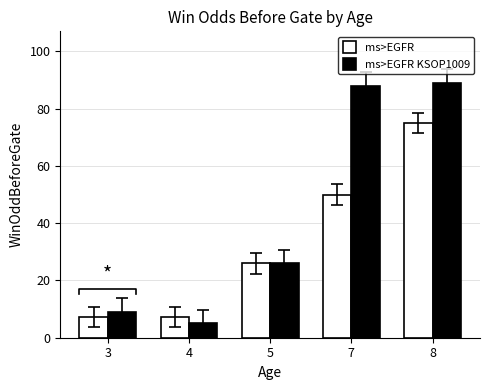

Which label corresponds to the largest value in the chart?

8